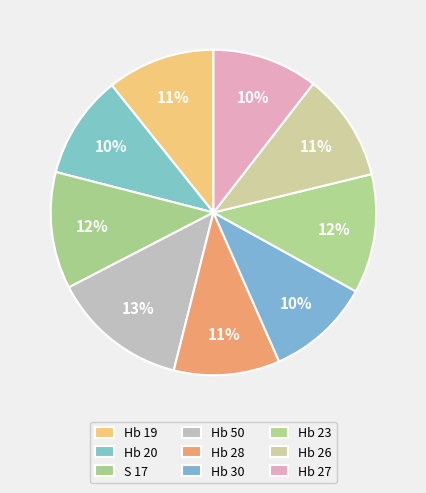

Between Hb 19 and Hb 20, which is larger?

Hb 19